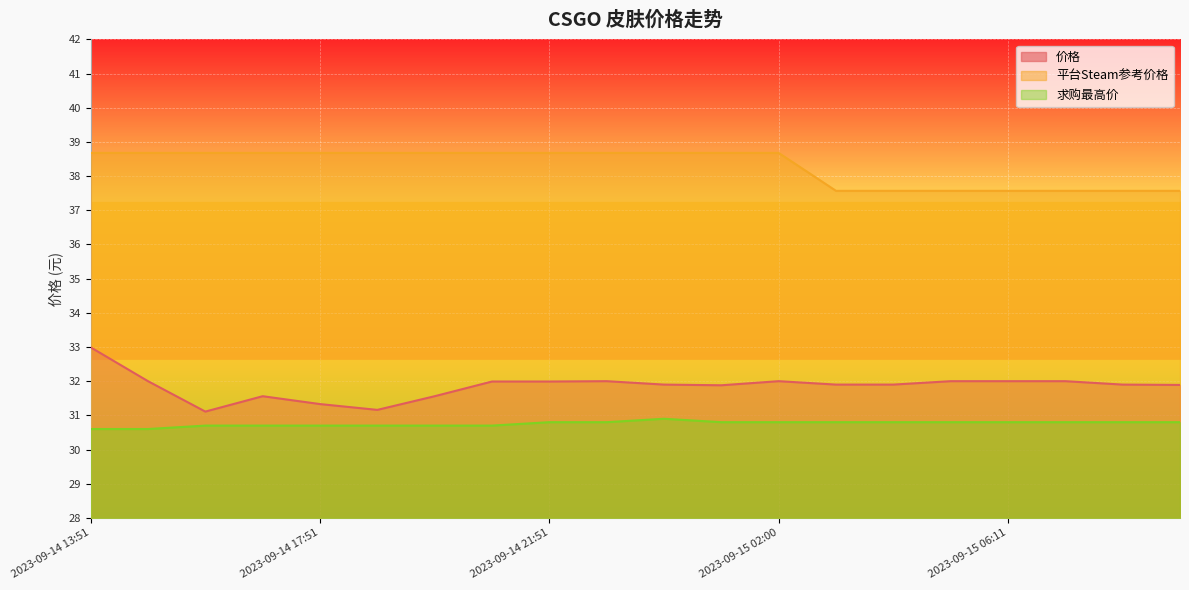

At how many categories does at least one series exceed 36?

20